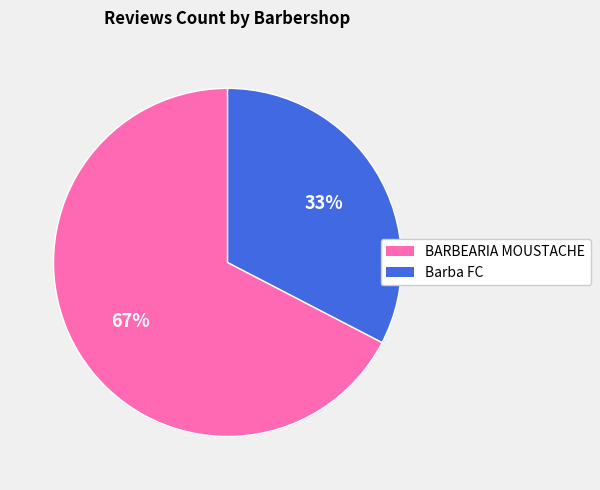

Is the sum of BARBEARIA MOUSTACHE and Barba FC greater than half?

Yes